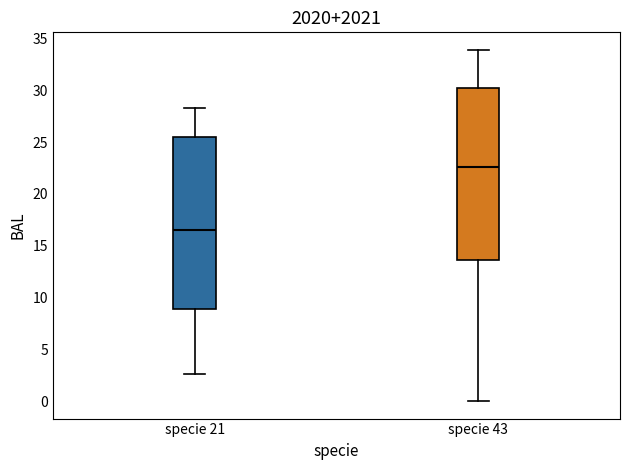

Reading left to right, read every box against the y-axis: the position of its median line, the range the box covers, and the ends of its whiskers. The values are not printed on the chart, so give them approximately, as read against the axis.

specie 21: median 16.5, box 9.0 to 25.5, whiskers 2.5 to 28.5
specie 43: median 22.5, box 13.5 to 30.0, whiskers 0.0 to 34.0